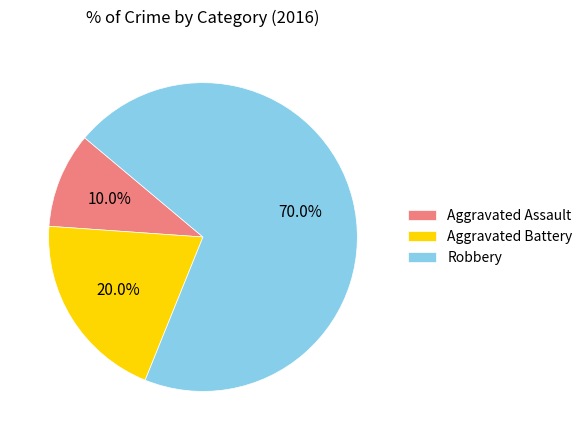

How many segments does this pie chart have?

3